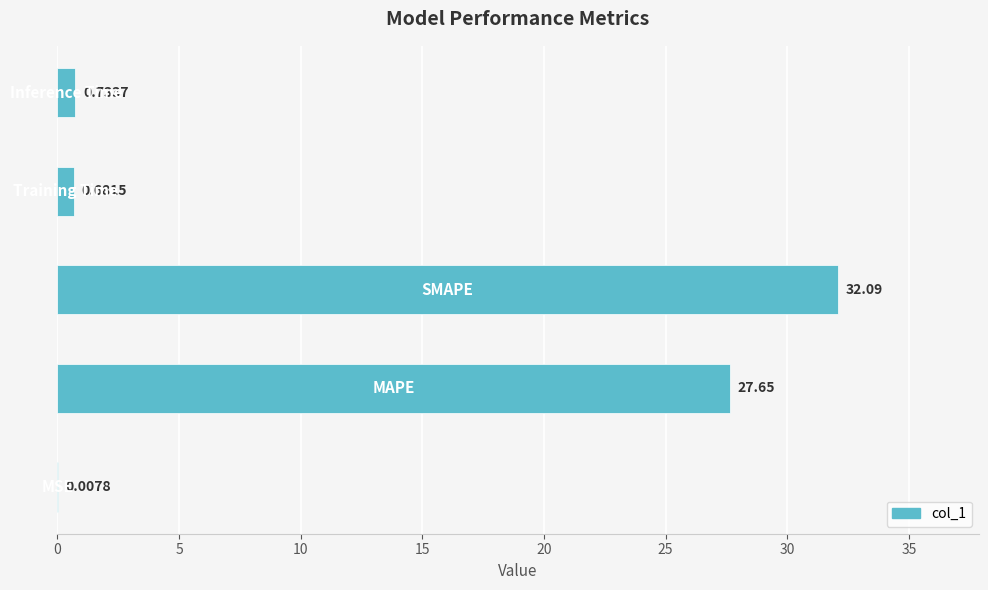

How many data points does each series have?

5